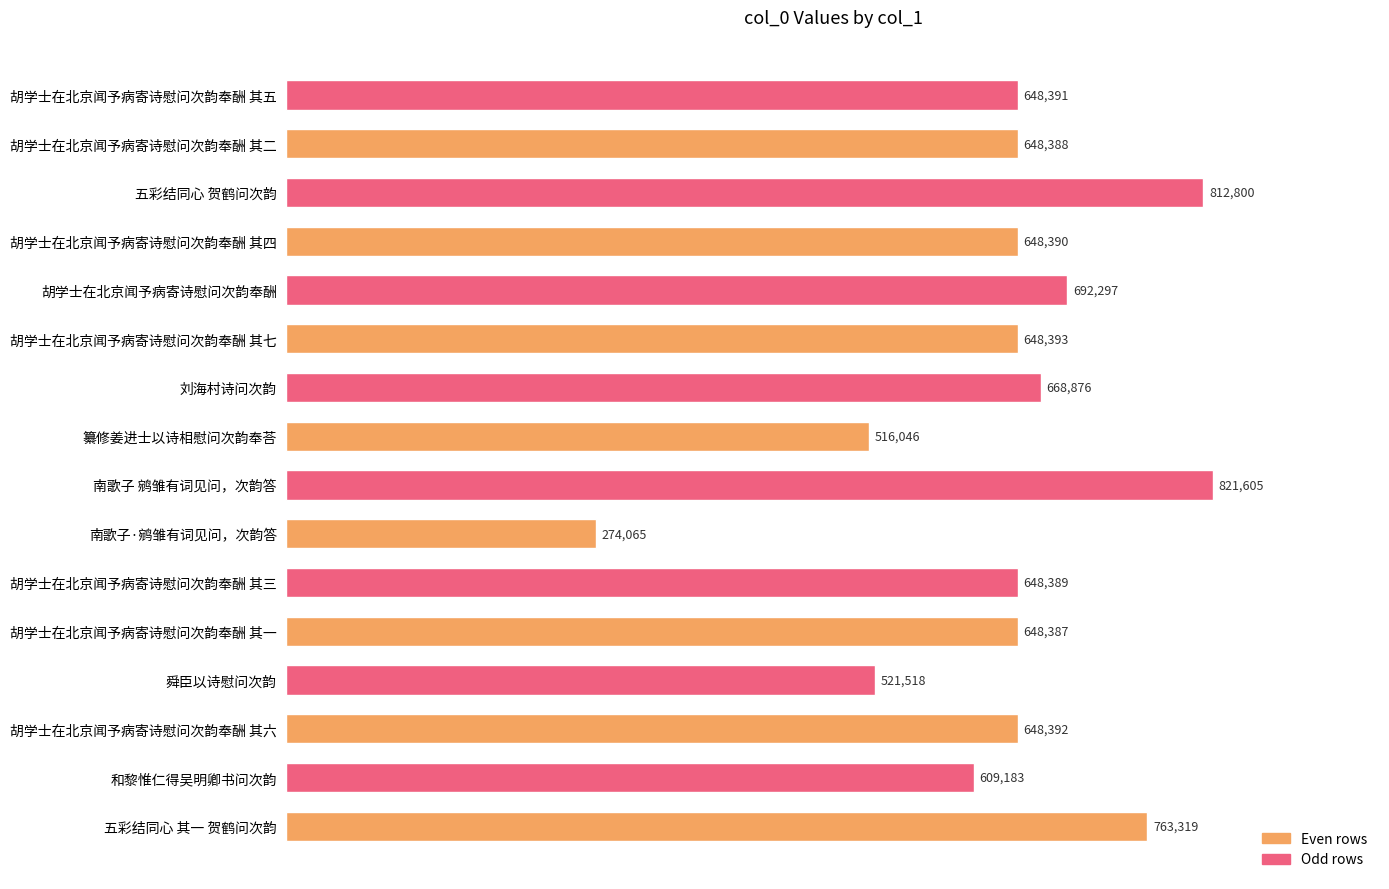

What is the smallest value displayed?

274065